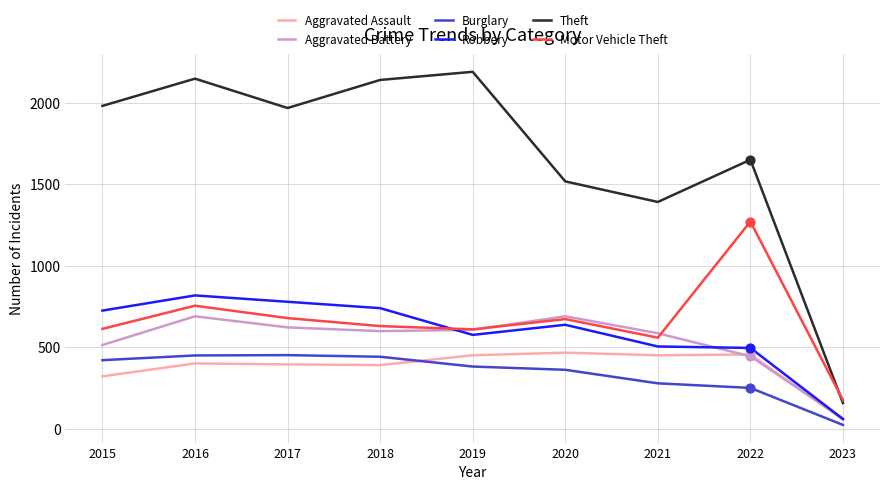

Which series changed the most between 2017 and 2021?

Theft